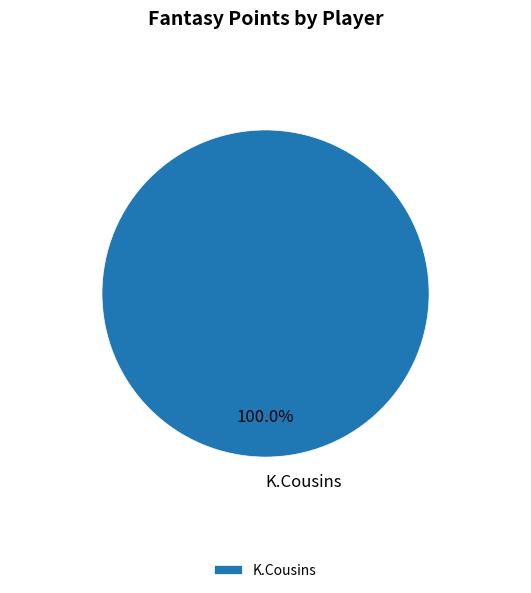

Rank the categories by value from highest to lowest.

K.Cousins